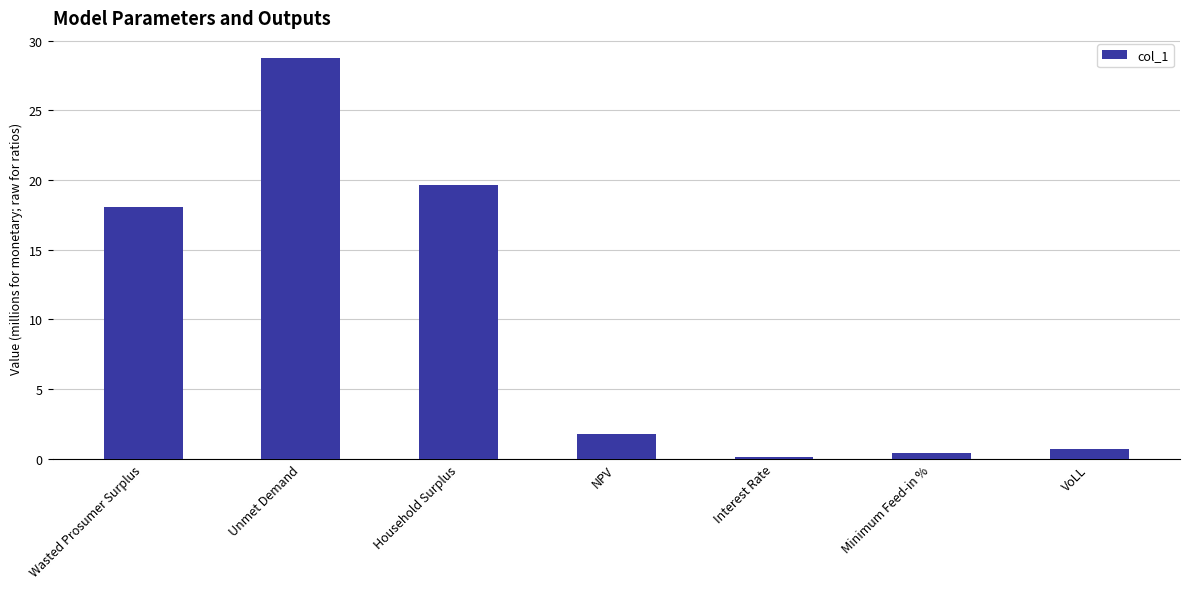

Reading right to left, extract all data points from this chart.

0.7	0.4	0.1	1.8	19.7	28.8	18.1